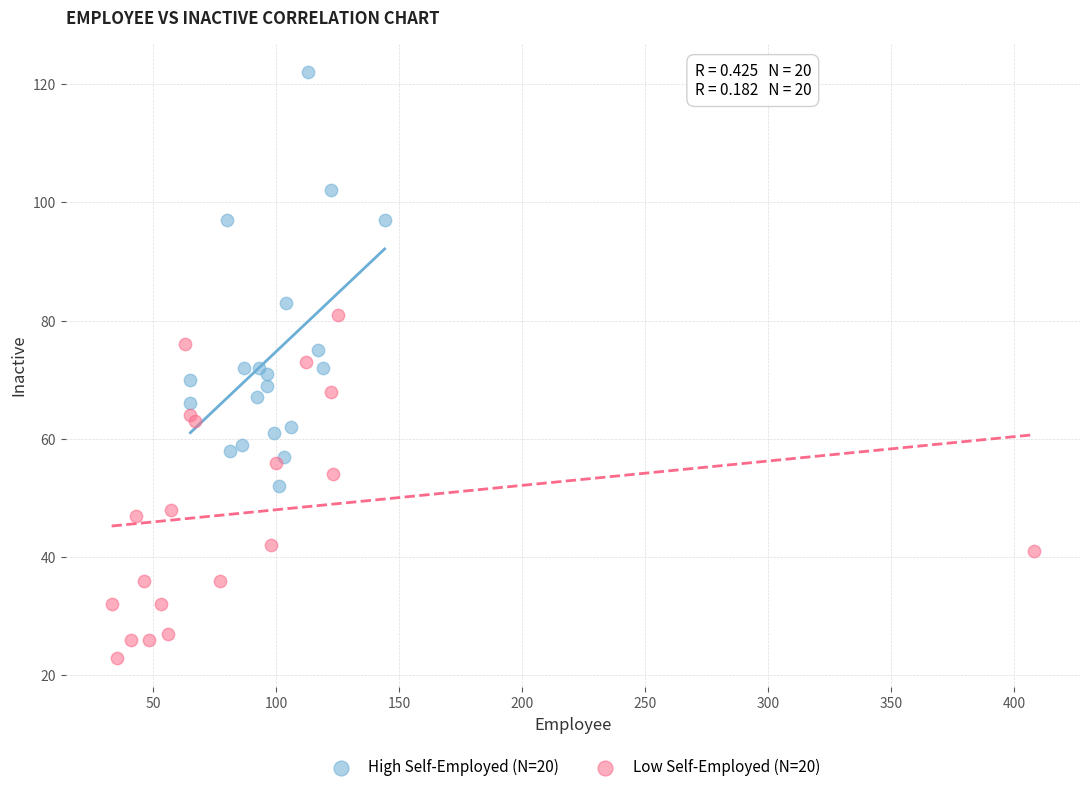

Which series contains the highest Y value?

High Self-Employed (N=20)